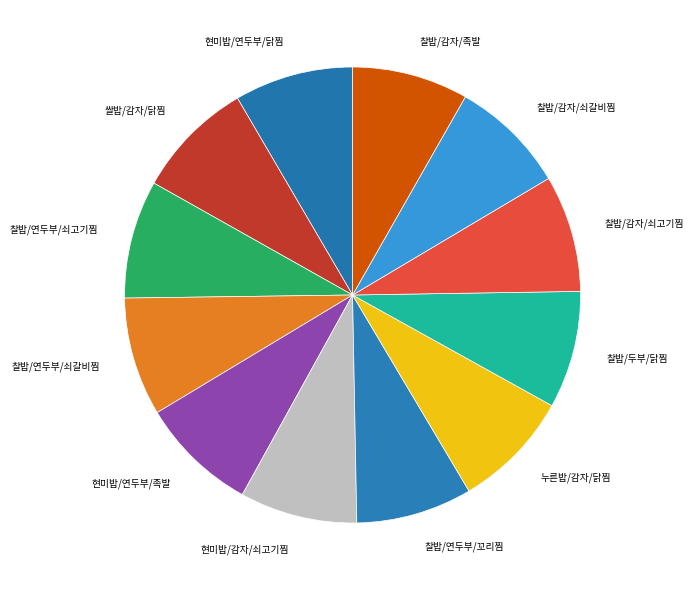

Is there any slice that represents more than half of the pie?

No